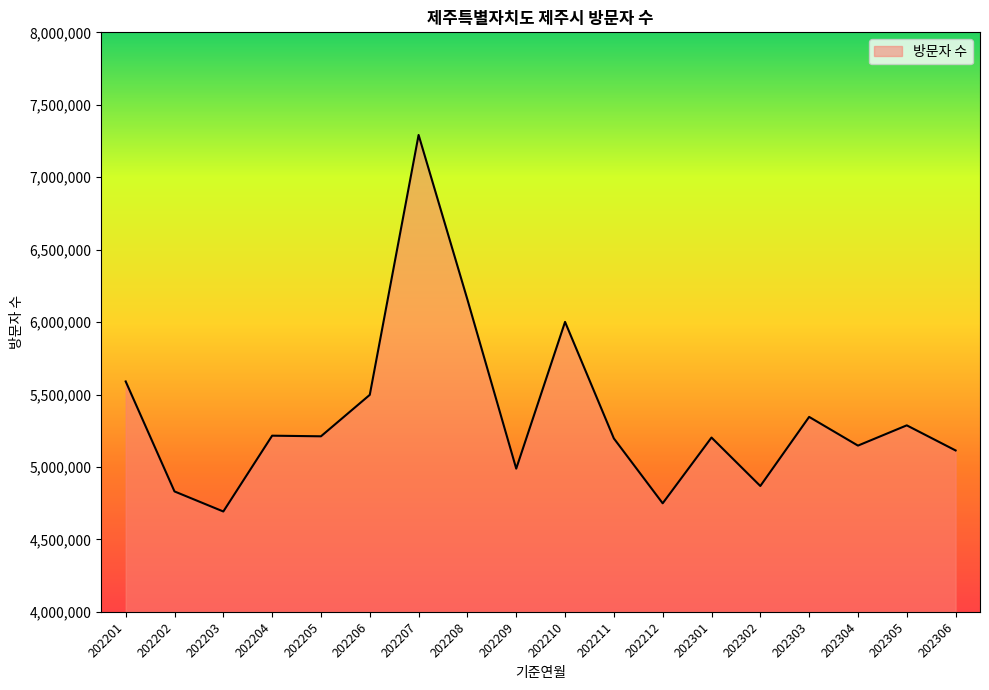

At which label does the data first exceed 5211568?

202201